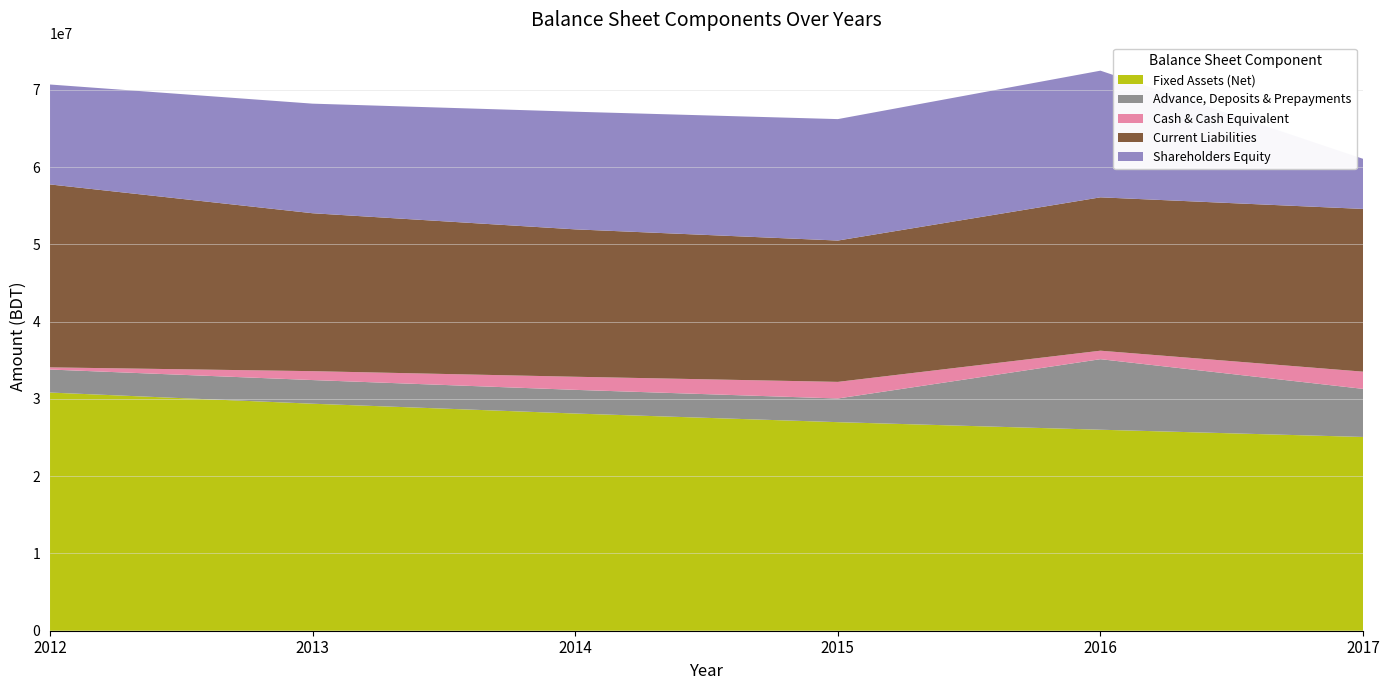

Reading right to left, list all the values displayed in this chart.

Fixed Assets (Net): 25077726	26013554	26991956	28109709	29379088	30825074
Advance, Deposits & Prepayments: 6222546	9129320	3063599	3063599	3061599	2978499
Cash & Cash Equivalent: 2227691	1097773	2149395	1694651	1151640	279653
Current Liabilities: 21060658	19848609	18291411	19076063	20437644	23673867
Shareholders Equity: 6485210	16392038	15716585	15225140	14182344	12933483